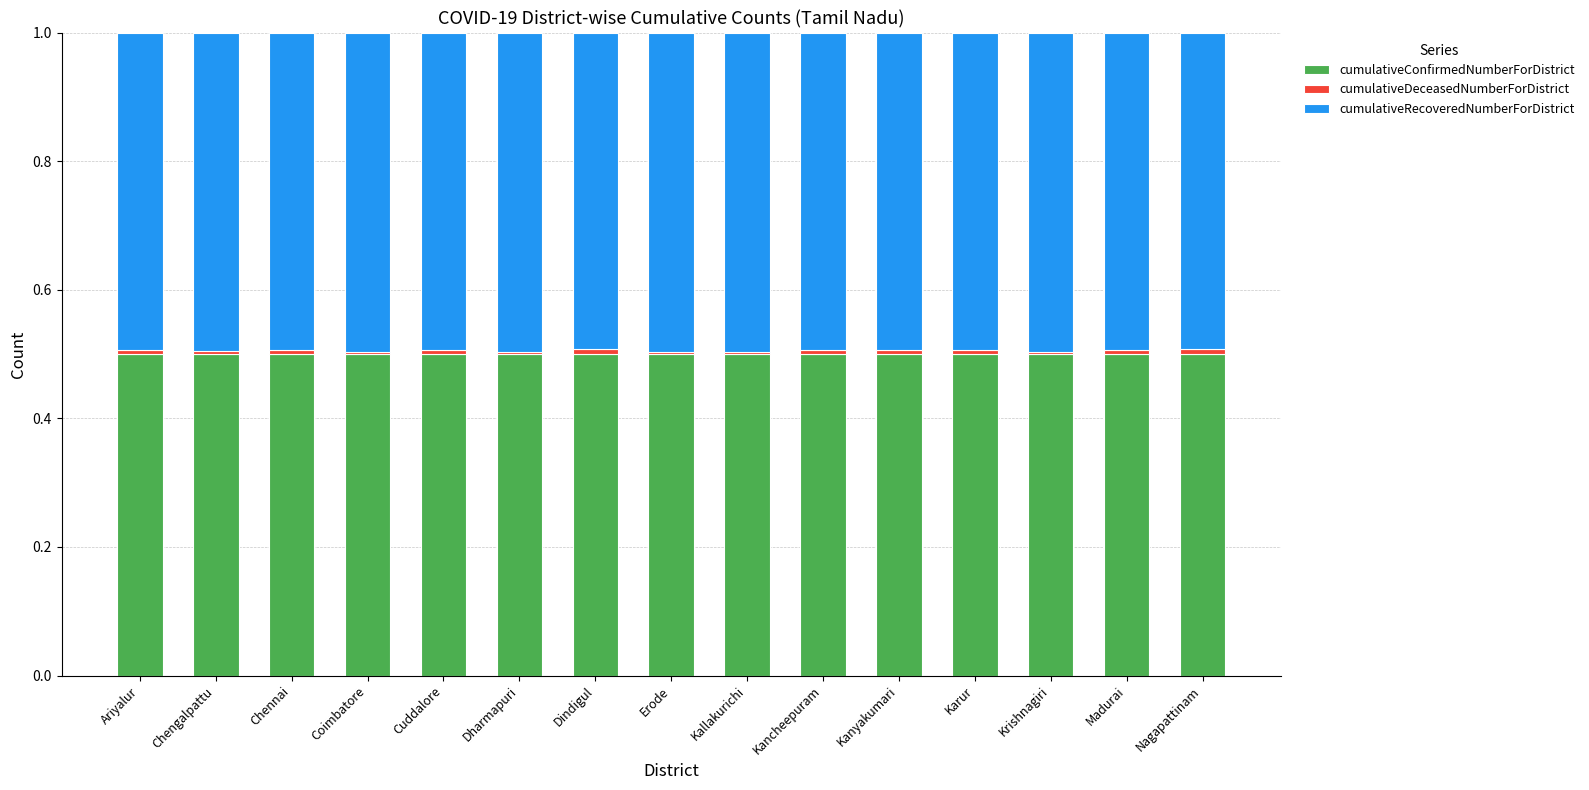

The cumulativeConfirmedNumberForDistrict series shows 0.1 at Ariyalur. True or false?

False